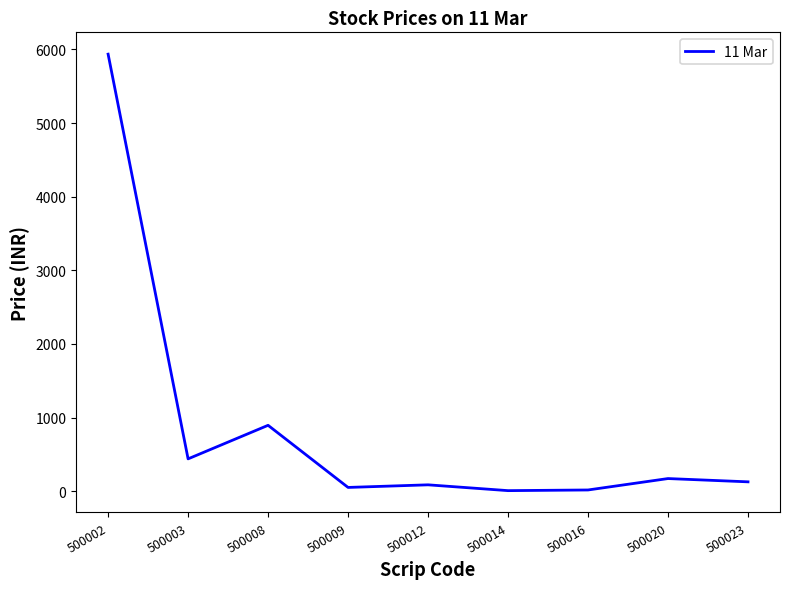

True or false: the data shows 440.0 at 500003.

True